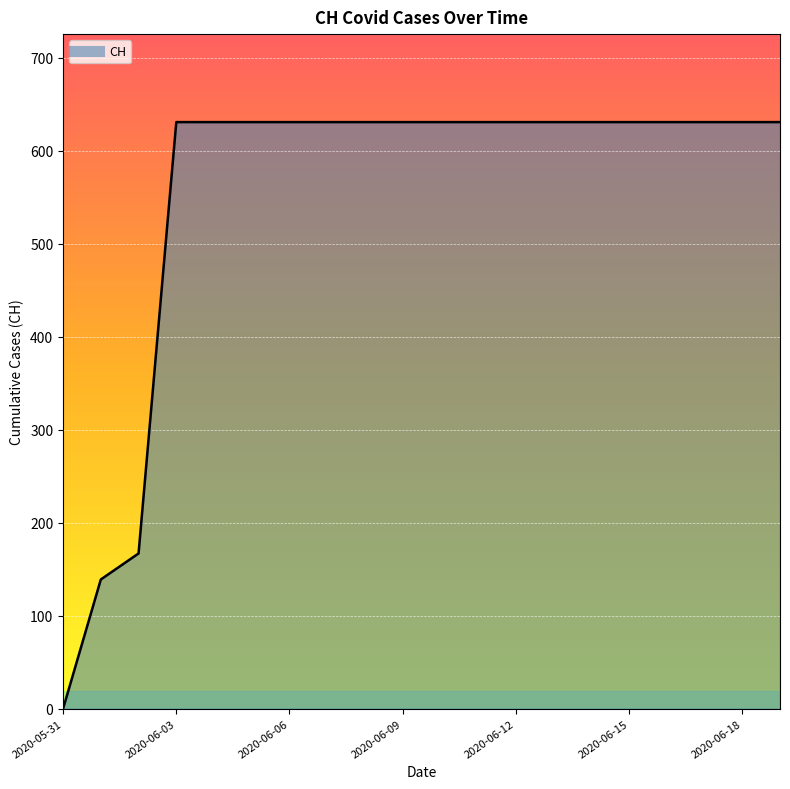

What is the maximum value shown in the chart?

631